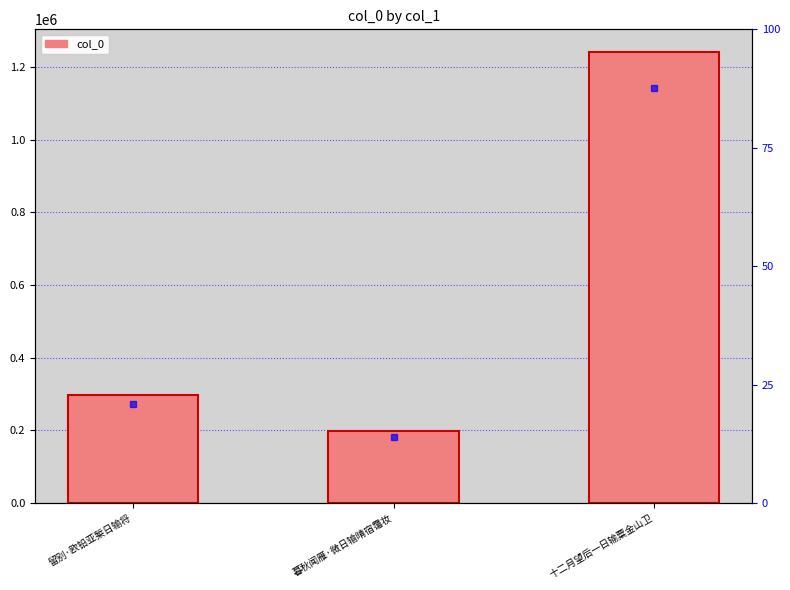

Where does the data first go above 296957?

十二月望后一日输粟金山卫